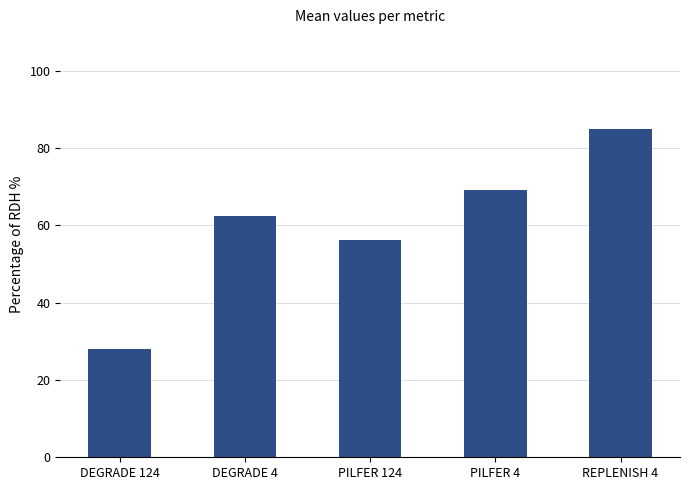

Where is the data nearest to the value 56?

PILFER 124